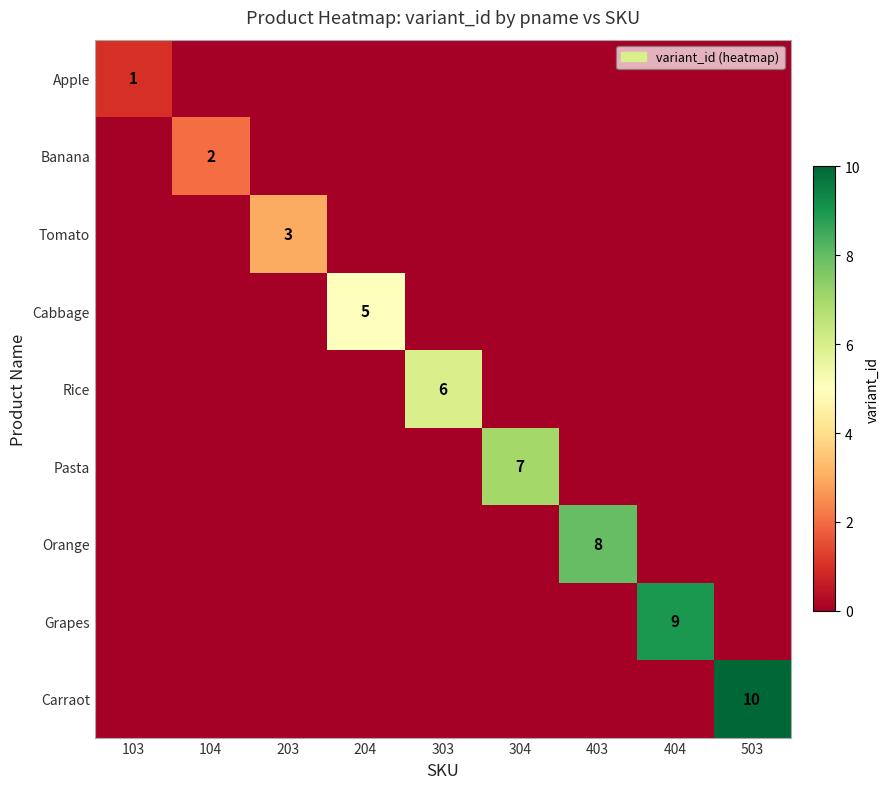

True or false: Carraot has a value of 10 at 503.

True